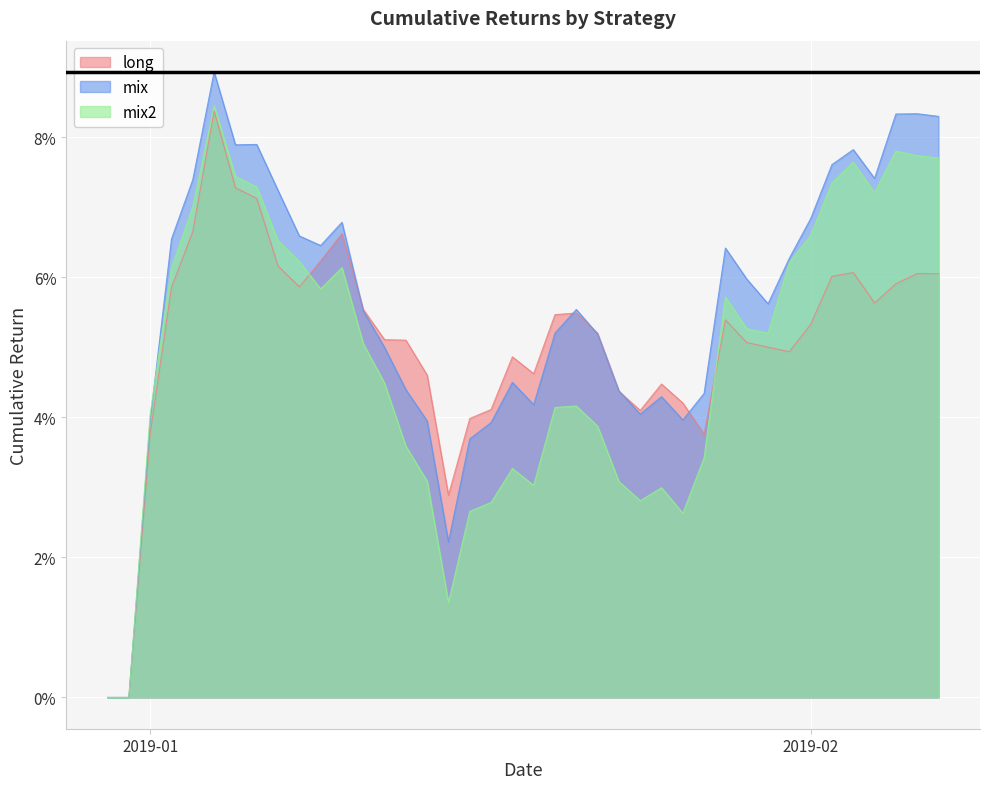

Where is the first local minimum for long?

2019-01-08